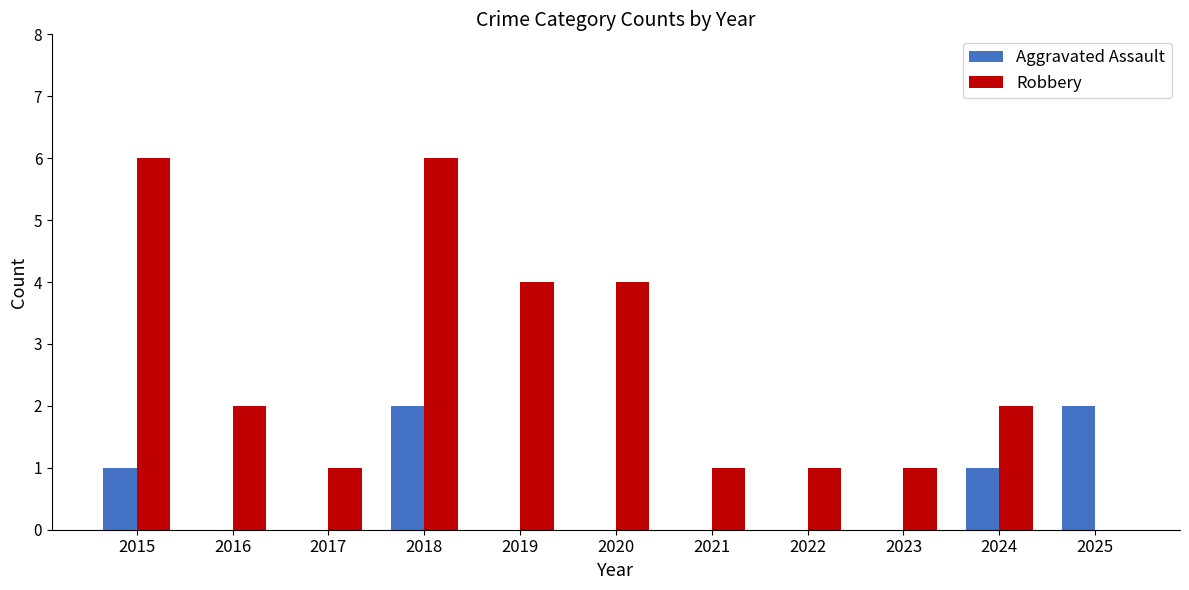

What is the greatest value displayed?

6